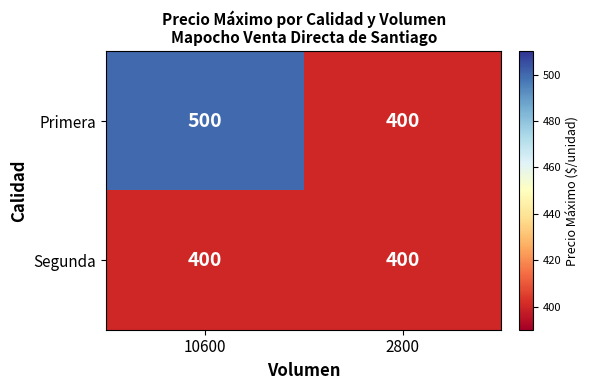

At how many categories does at least one series exceed 480?

1